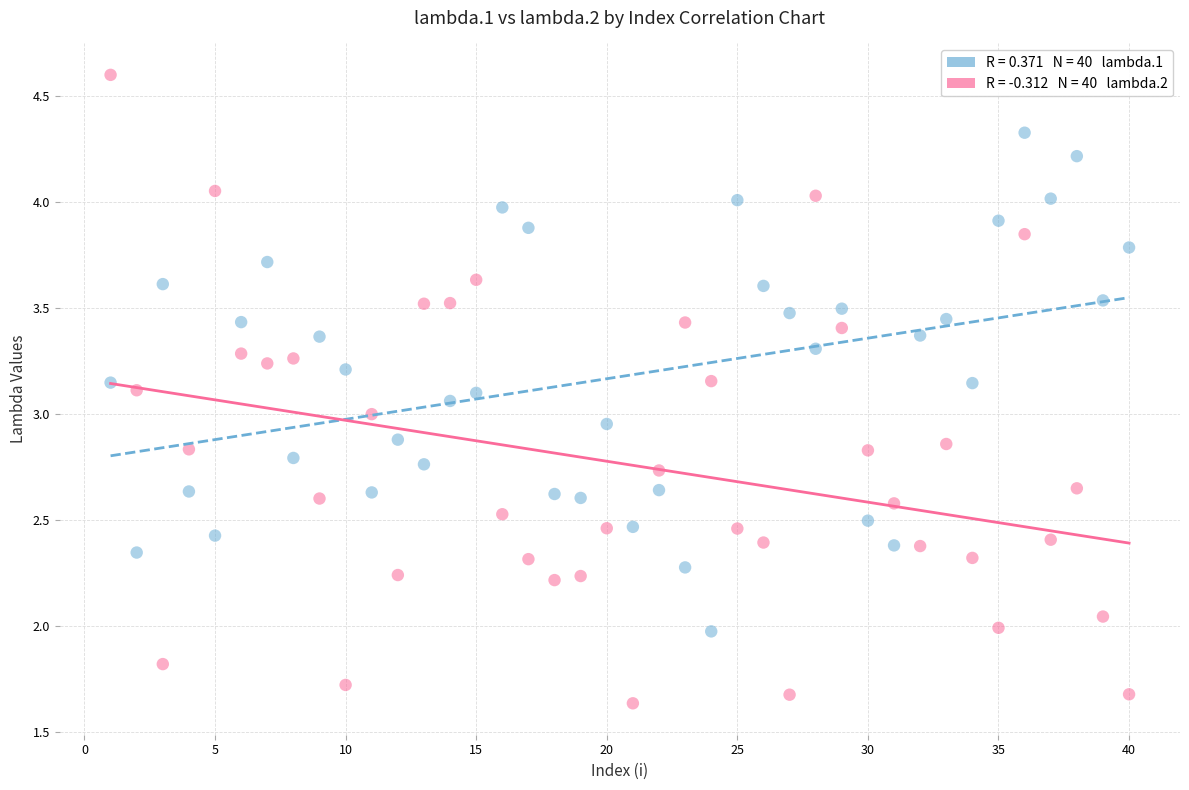

Across all data points, what is the range of X values (max minus min)?

39.0